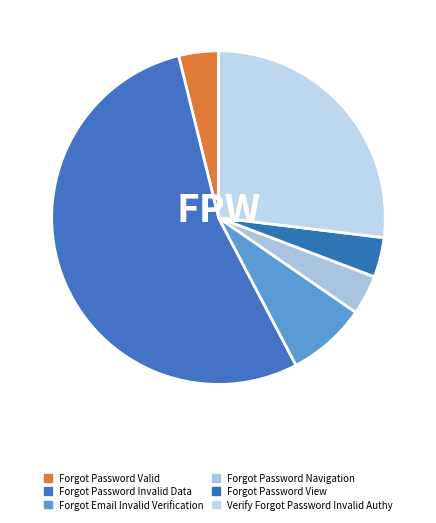

How many segments does this pie chart have?

6